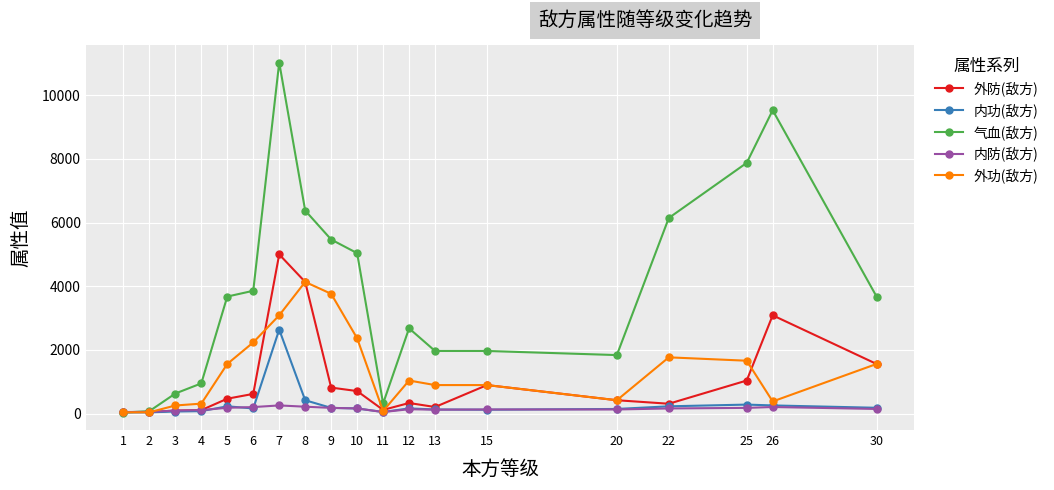

At how many categories does at least one series exceed 7813?

3